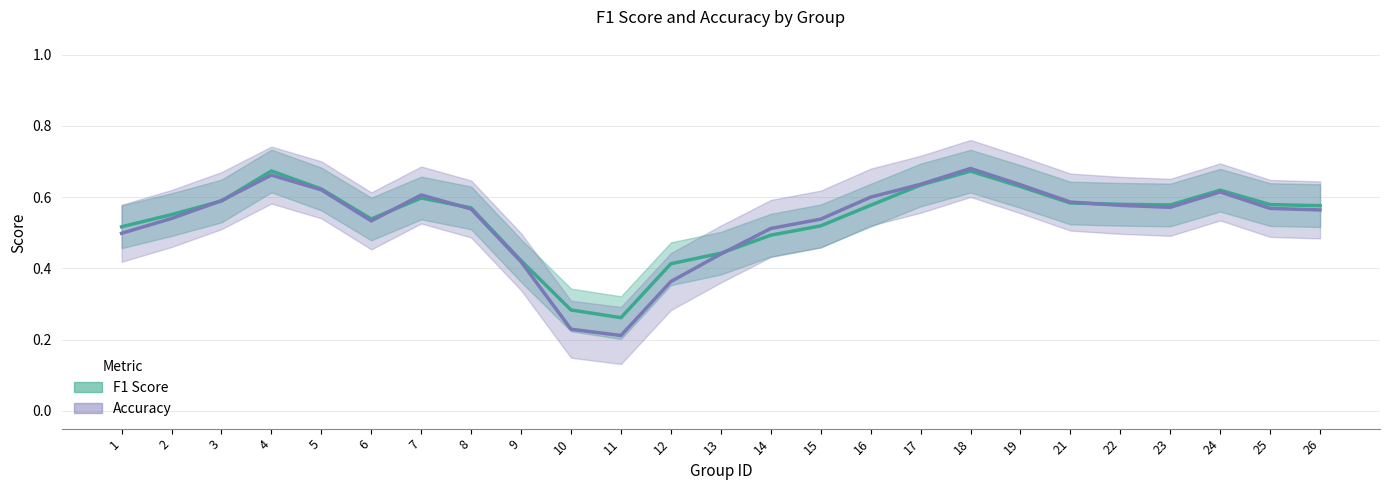

The F1 Score series shows 0.4 at 12. True or false?

True